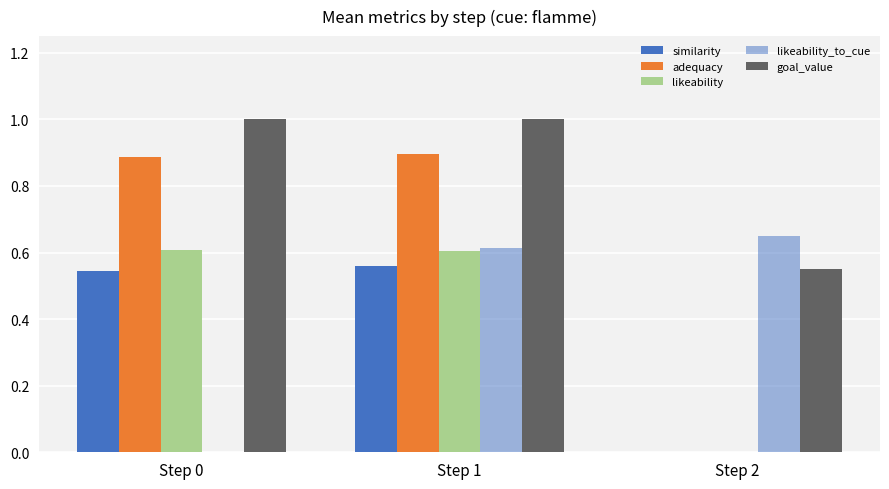

How many data points in similarity are above 0?

2